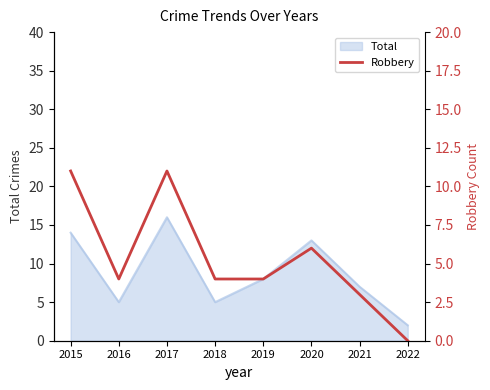

At which label does Total reach its minimum?

2022